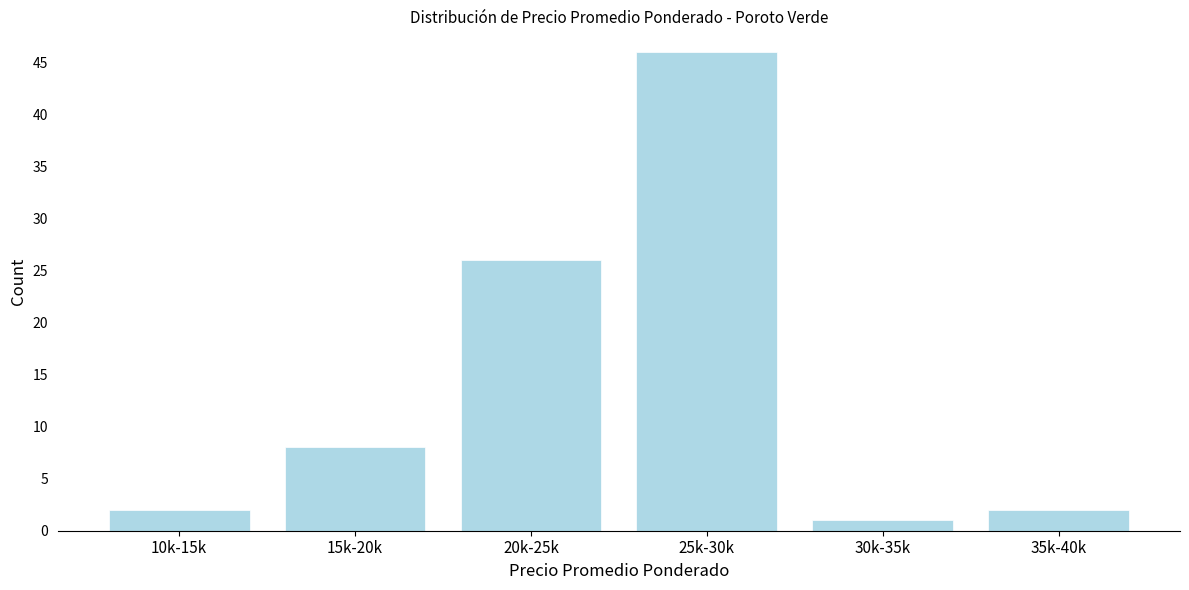

Reading left to right, list all the values displayed in this chart.

10k-15k=2	15k-20k=8	20k-25k=26	25k-30k=46	30k-35k=1	35k-40k=2